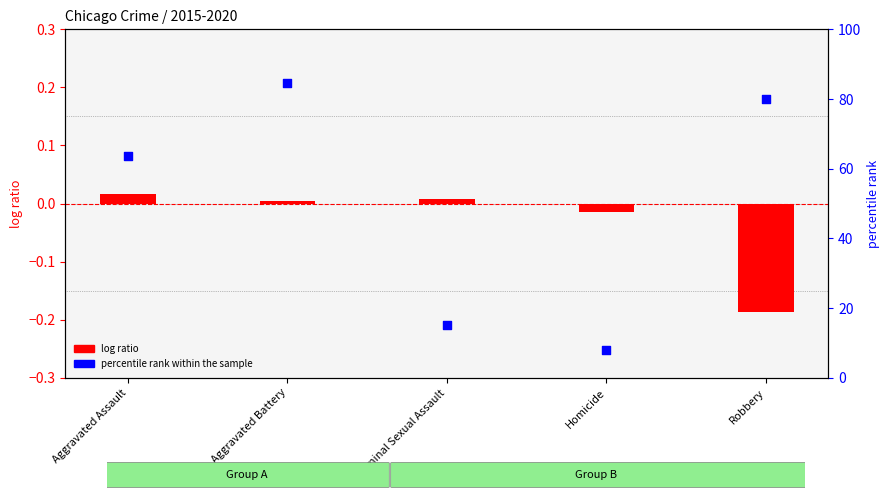

Which series reaches the maximum Y coordinate?

percentile rank within the sample